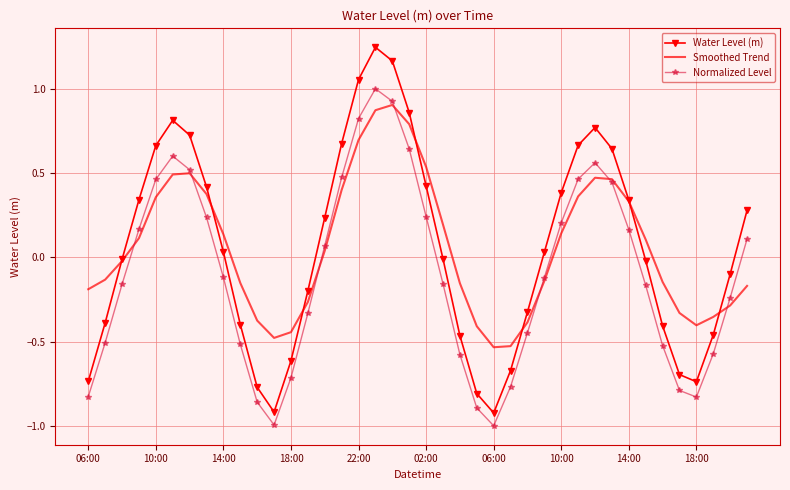

Which series has the largest range (max minus min)?

Water Level (m)